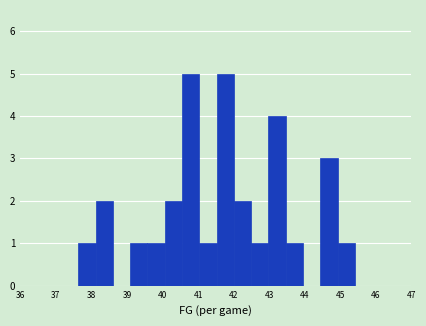

Reading left to right, list every bar in this chart as the range it spans on the x-axis followed by its height. Neither the bar edges nor the heights are printed on the chart, so give them approximately, as read against the axes.

37.6 to 38.1: 1
38.1 to 38.6: 2
38.6 to 39.1: 0
39.1 to 39.6: 1
39.6 to 40.1: 1
40.1 to 40.5: 2
40.5 to 41.0: 5
41.0 to 41.5: 1
41.5 to 42.0: 5
42.0 to 42.5: 2
42.5 to 43.0: 1
43.0 to 43.5: 4
43.5 to 44.0: 1
44.0 to 44.4: 0
44.4 to 44.9: 3
44.9 to 45.4: 1